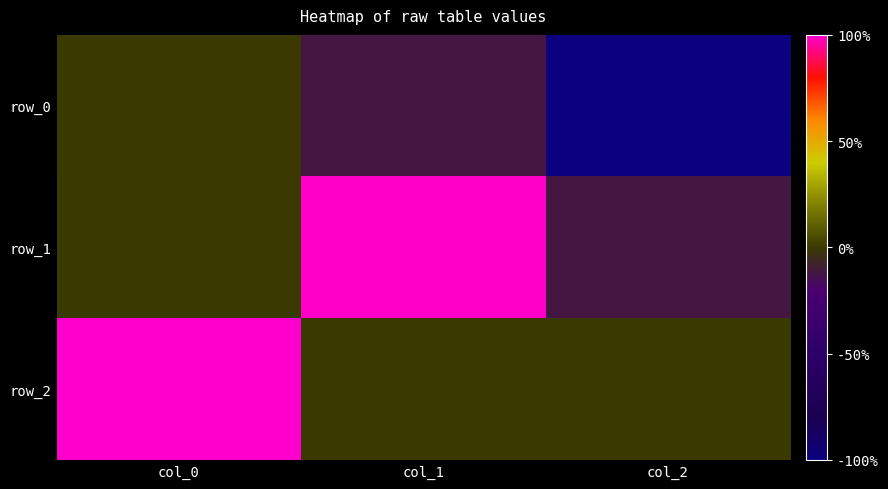

At which category does the chart reach its peak across all series?

col_0